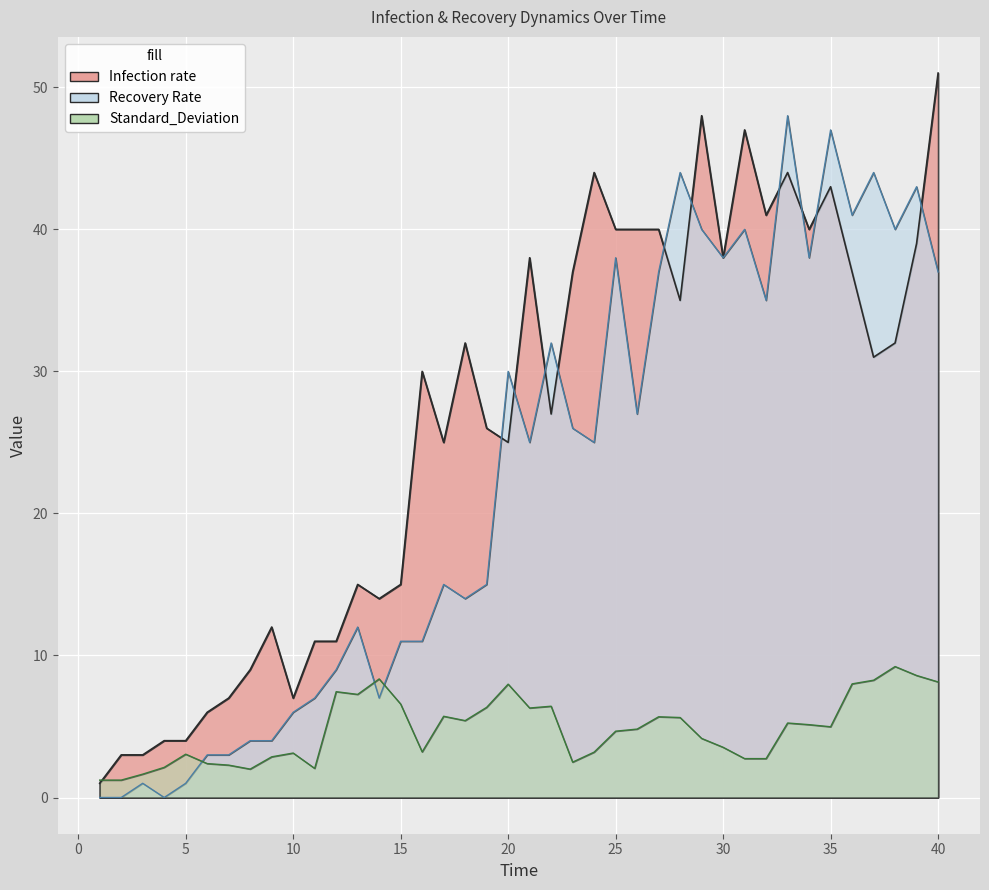

True or false: Standard_Deviation has more than 0 points higher than both neighbors.

True